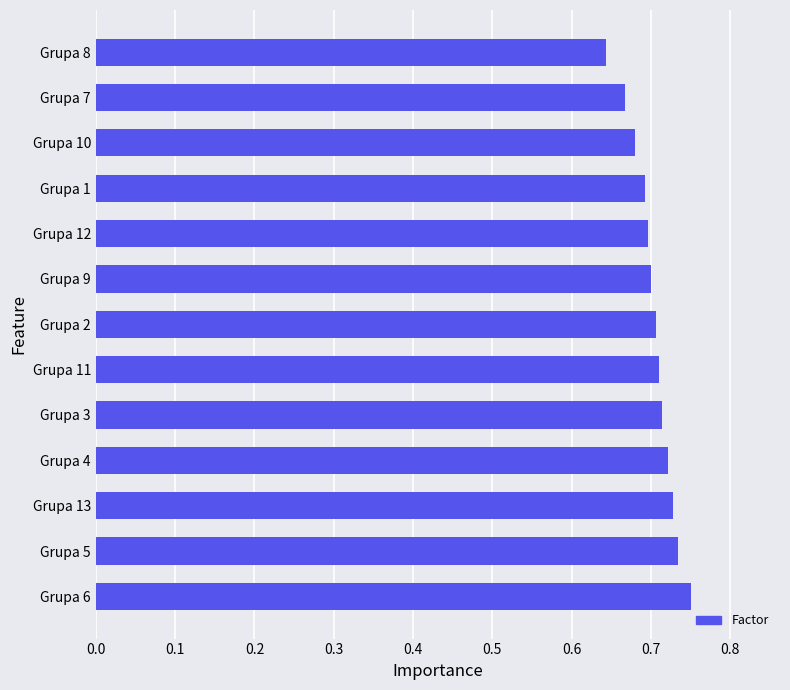

At which label is the value closest to 0?

Grupa 8